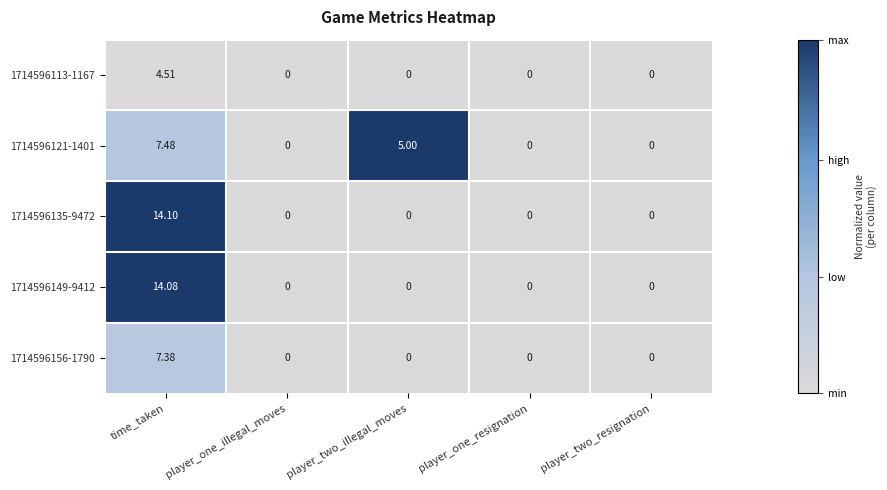

At which category does the chart reach its peak across all series?

time_taken